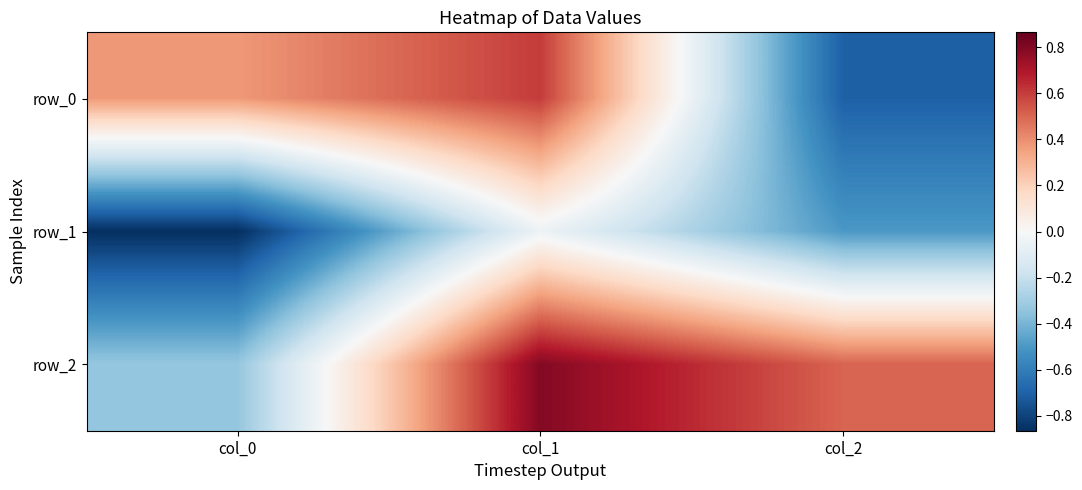

What is the difference between the row_1 values at col_1 and col_0?

0.8